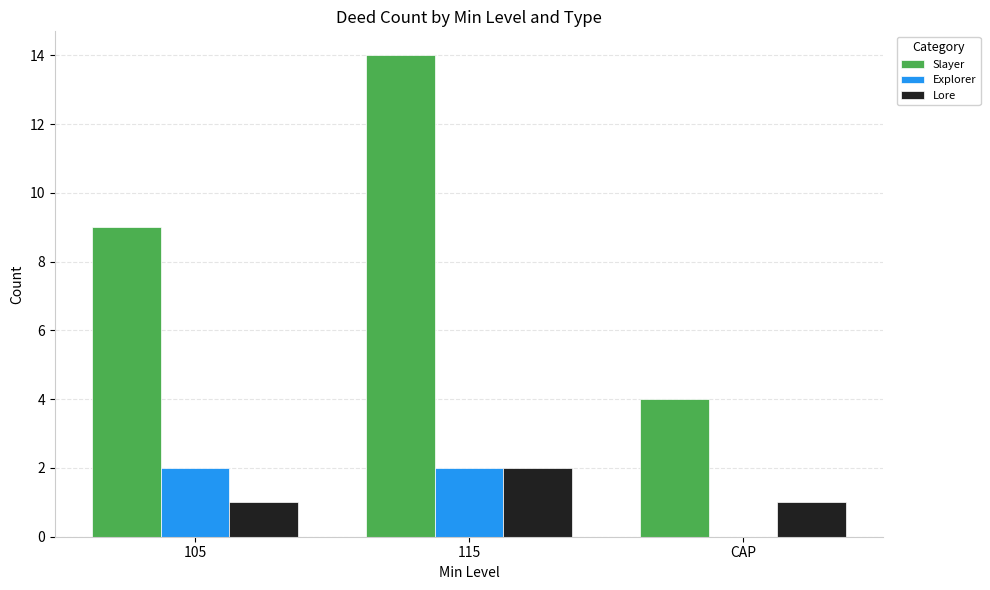

At which category does the chart reach its peak across all series?

115